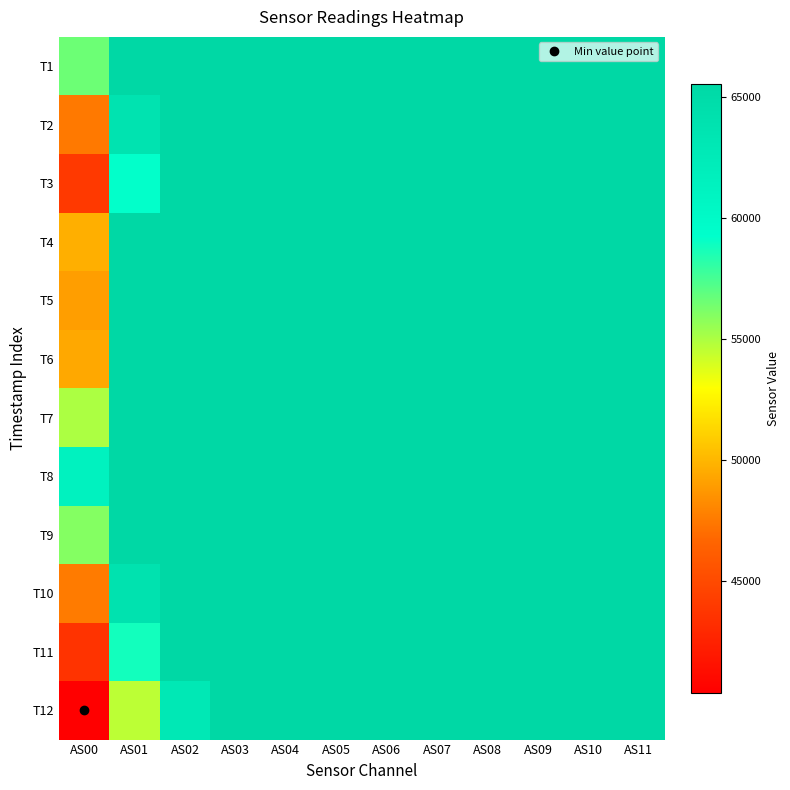

At how many categories does at least one series exceed 60689?

12